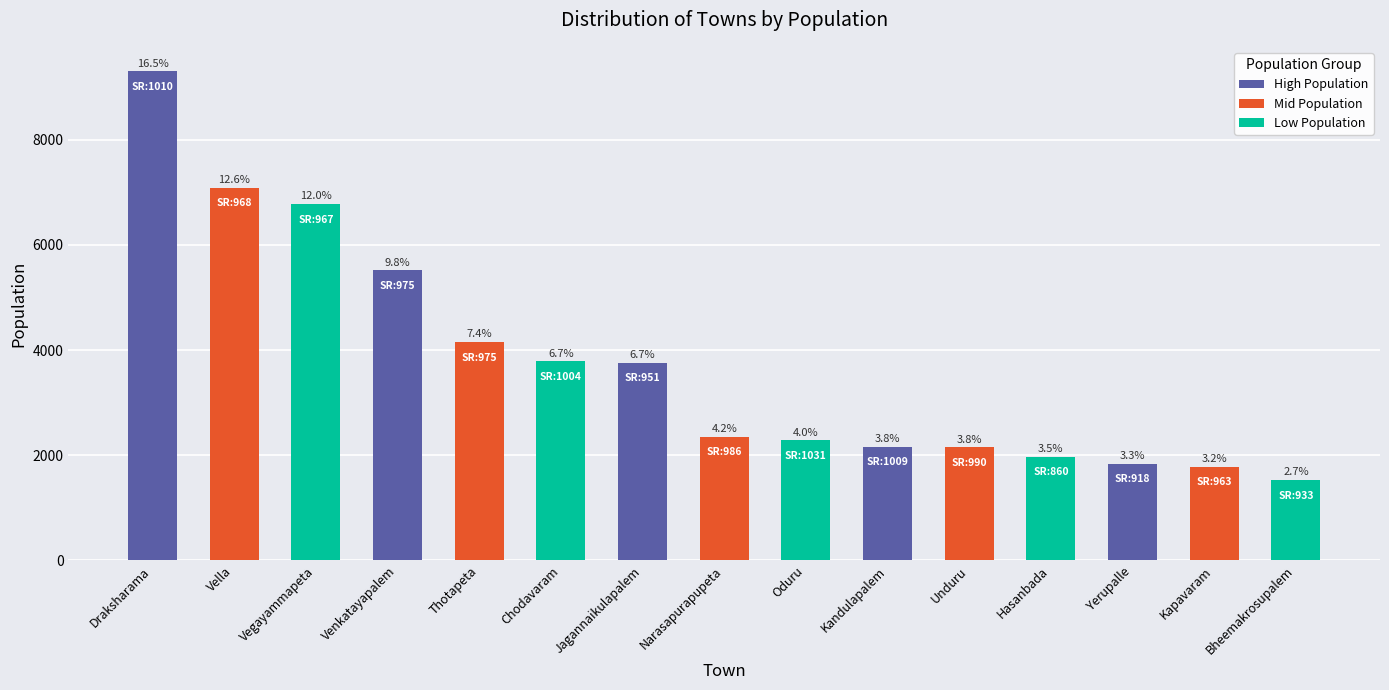

What position from the right is Yerupalle?

3